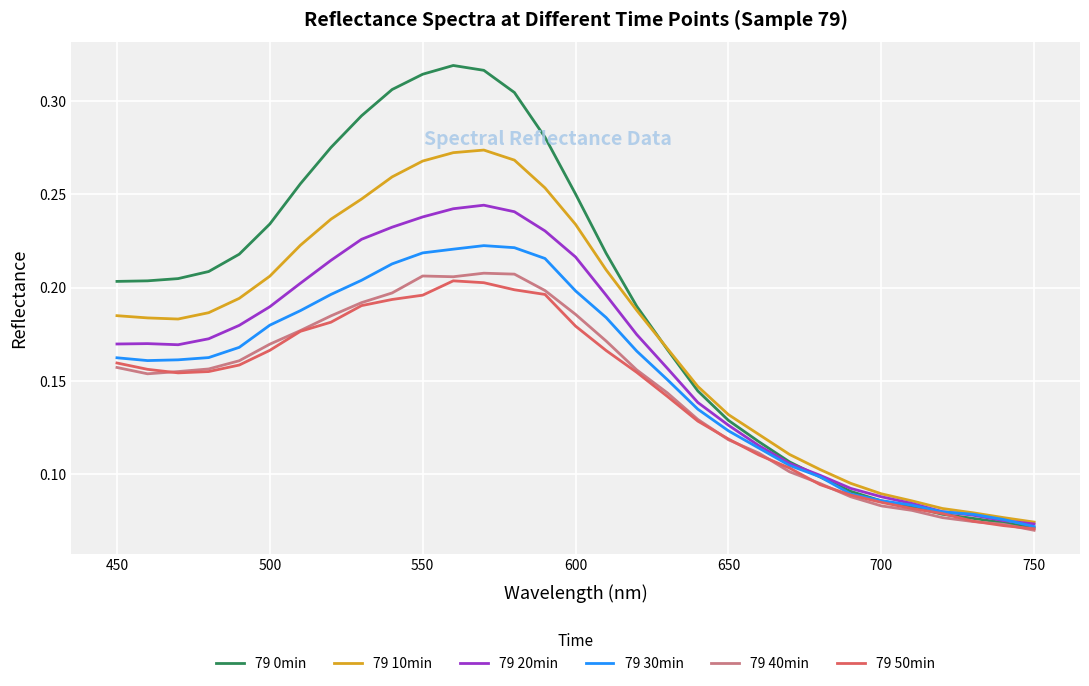

Which series has the largest total across all categories?

79 0min